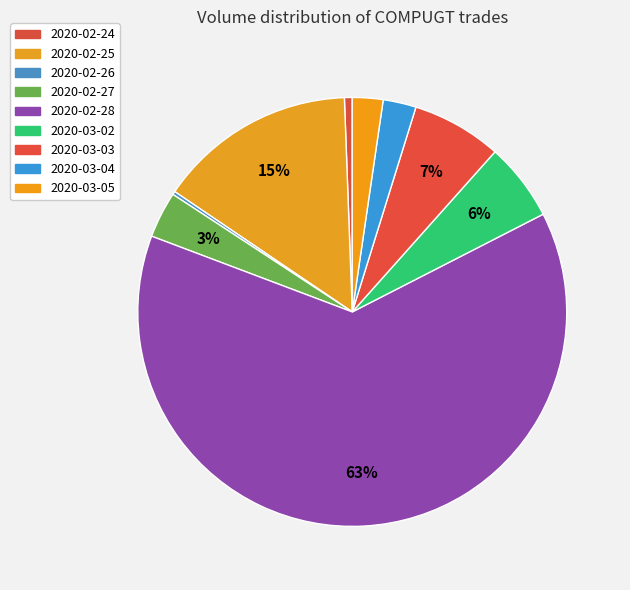

To the nearest percent, what is the average slice percentage?

11%